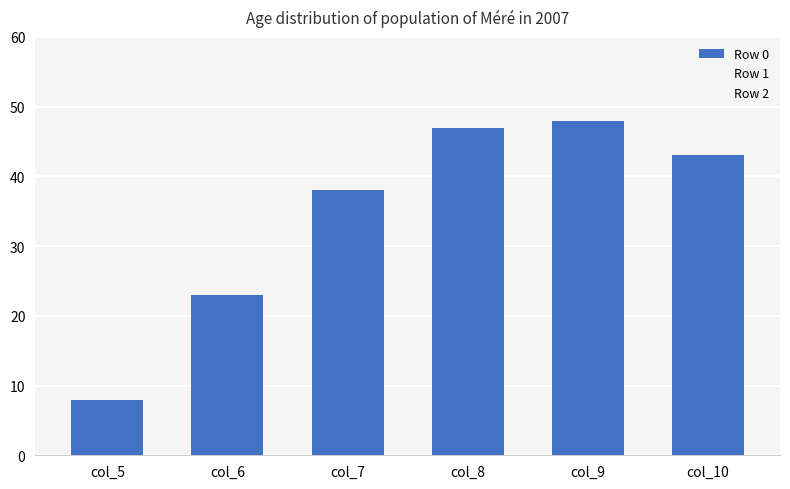

Count the number of data series in this chart.

1